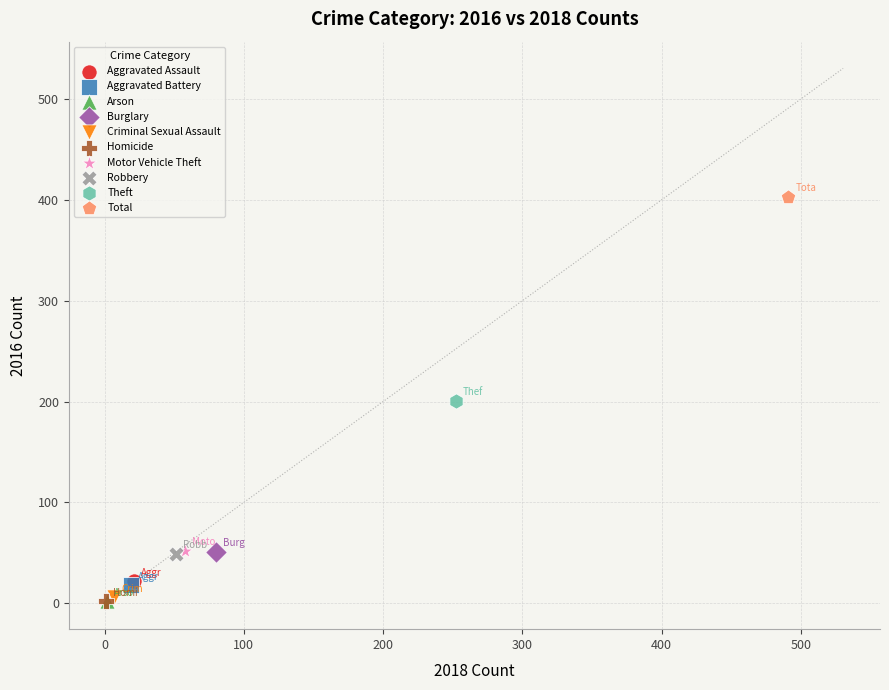

Which series contains the highest Y value?

Total